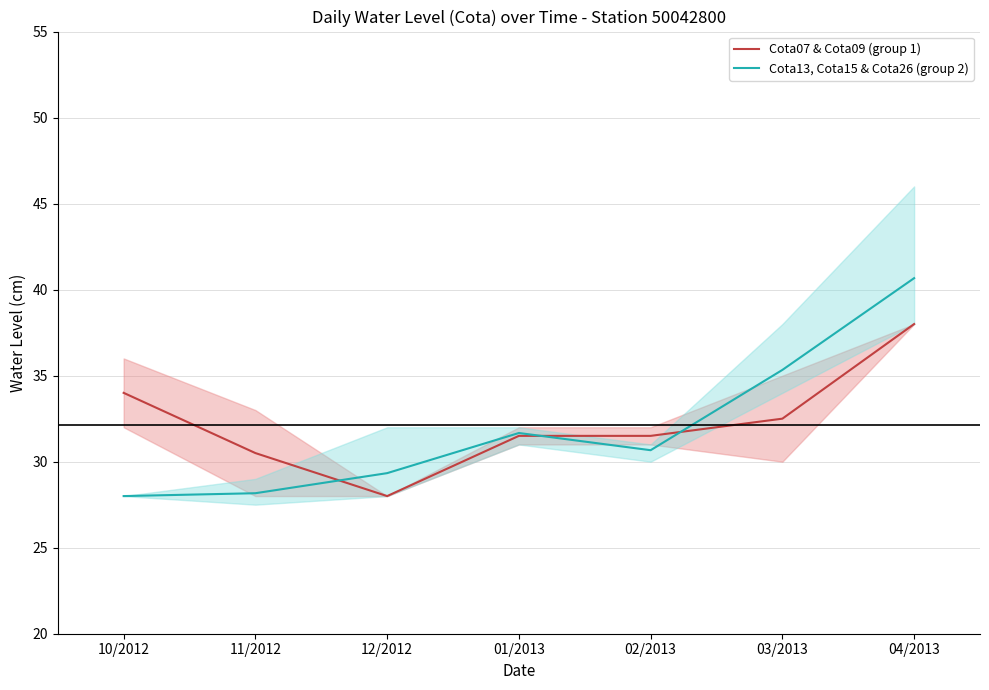

At which category does Cota07 & Cota09 (group 1) reach its first local valley?

12/2012